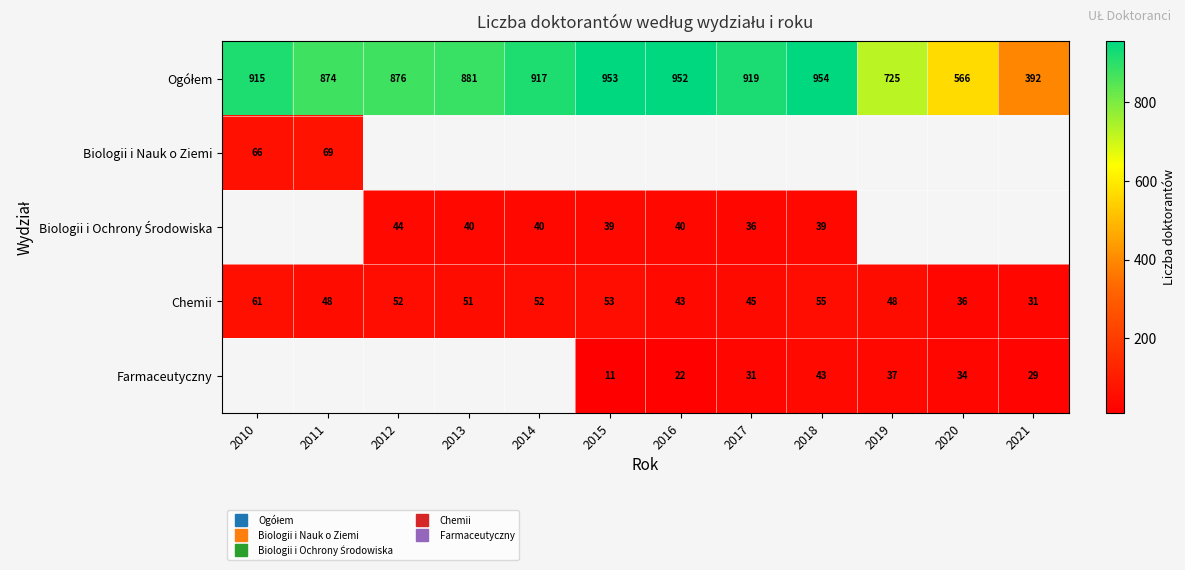

Rank the categories by Chemii value from highest to lowest.

2010, 2018, 2015, 2012, 2014, 2013, 2011, 2019, 2017, 2016, 2020, 2021